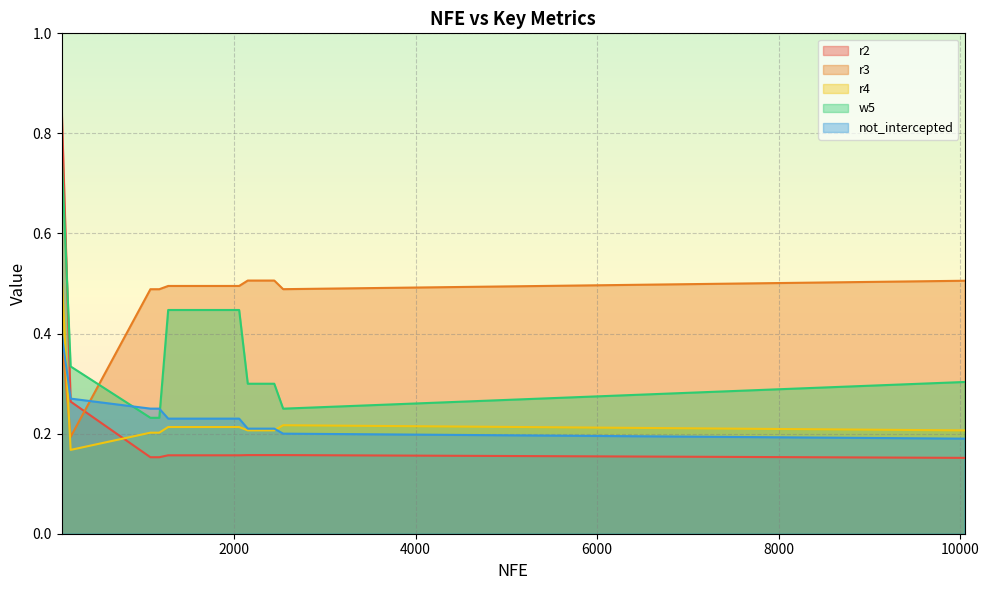

Is it true that r2 equals 0.2 at 10050?

True